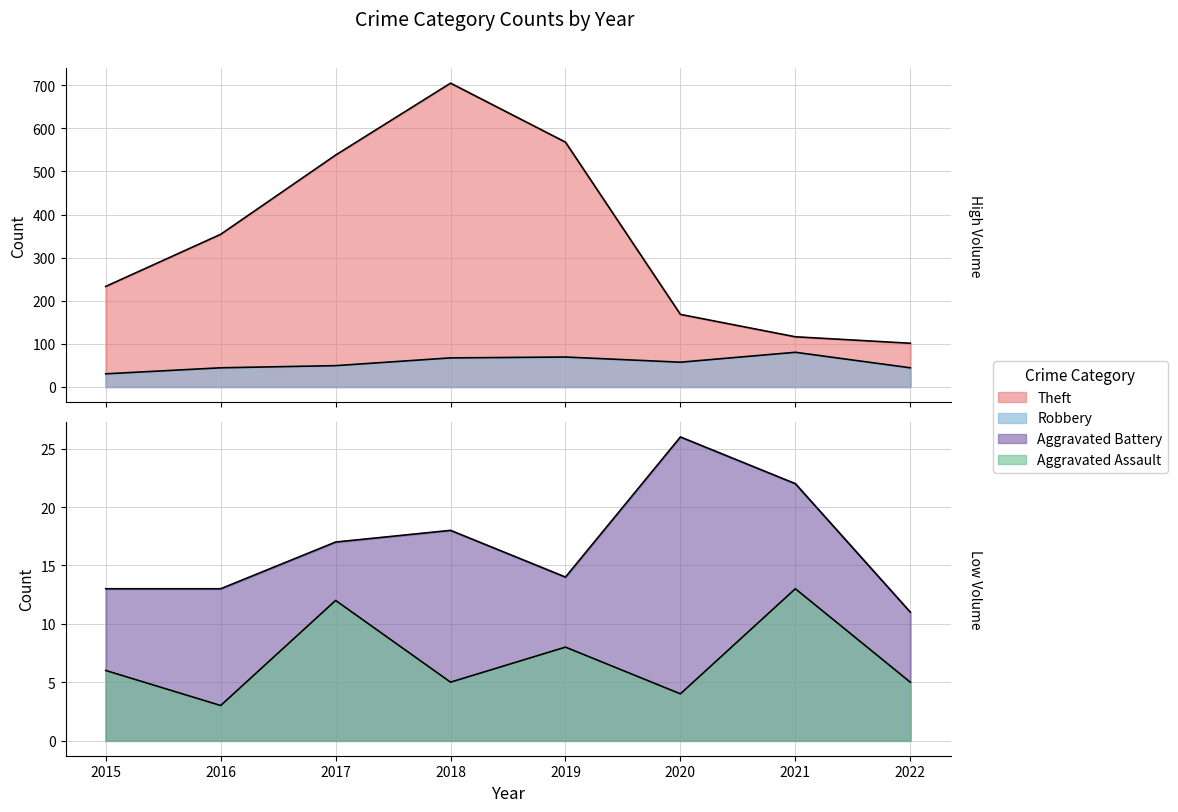

What is the smallest value displayed?

3